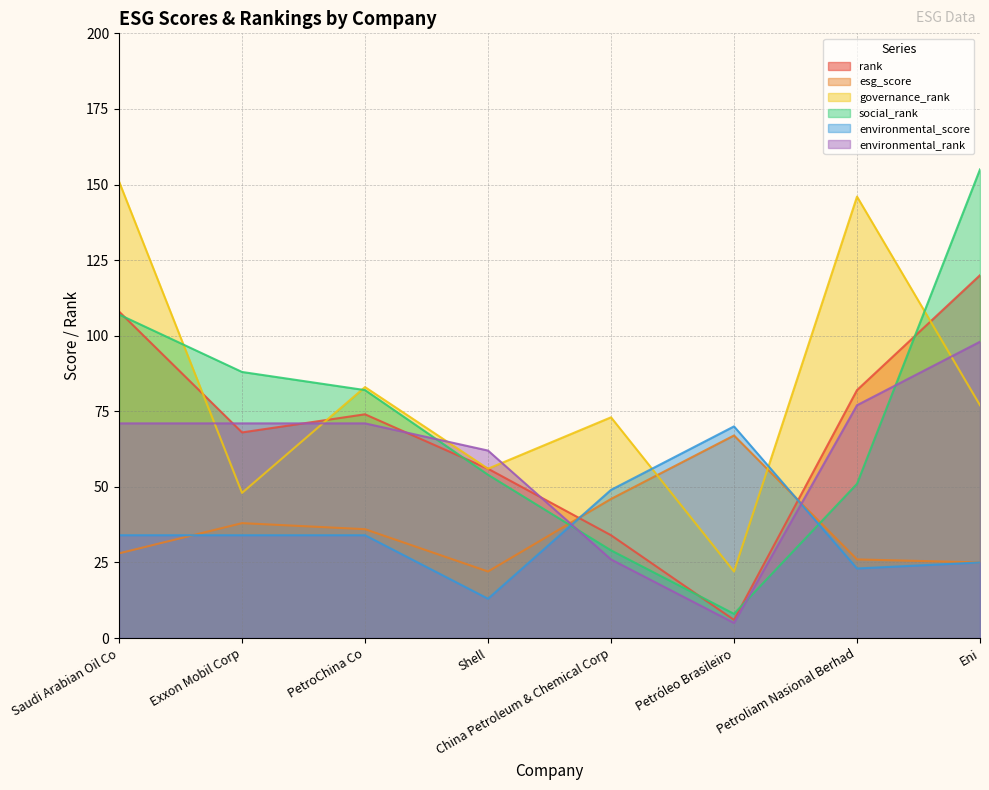

What is the average value of the governance_rank series?

82